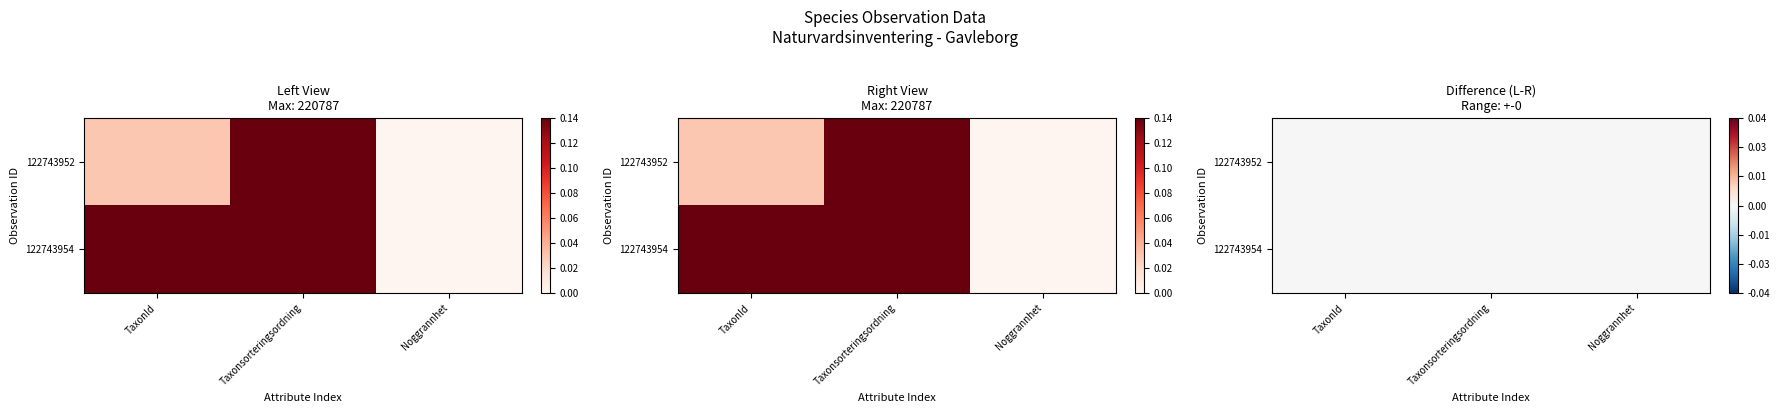

At how many categories does at least one series exceed 0?

3